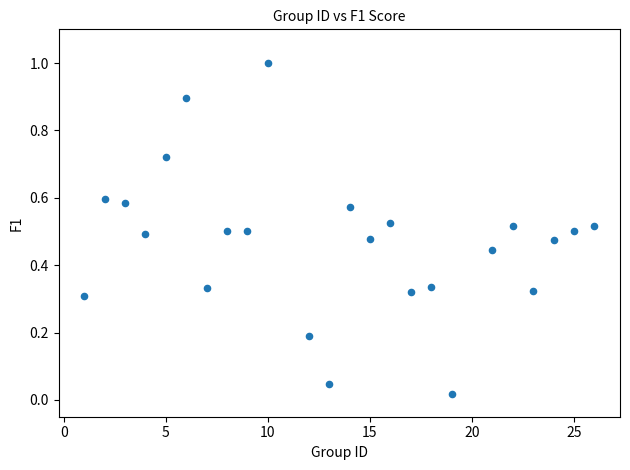

What is the range of X values (max minus min)?

25.0